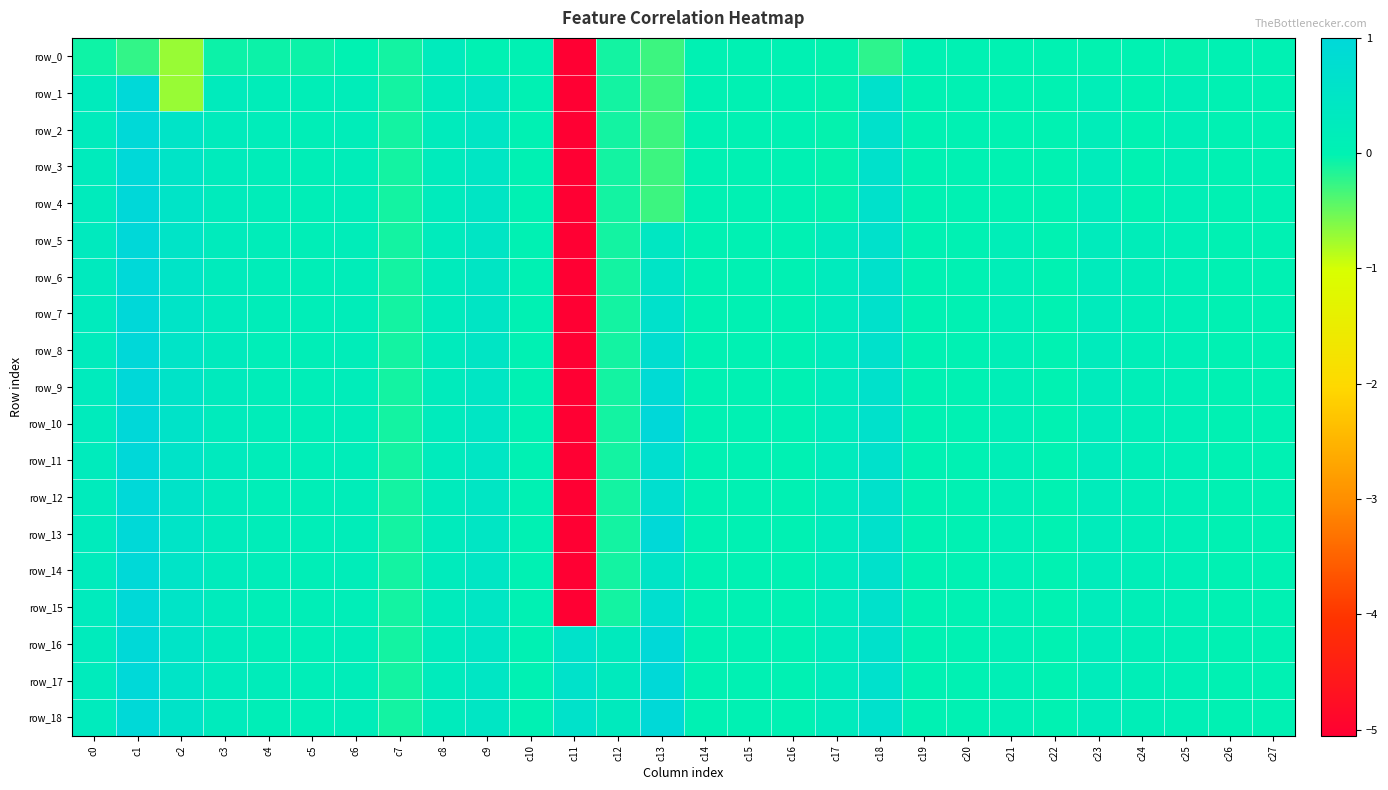

Reading left to right, what are all the values shown in this chart?

row_0: c0=-0.1	c1=-0.2	c2=-0.7	c3=-0.1	c4=-0.1	c5=-0.1	c6=-0.0	c7=-0.1	c8=0.2	c9=0.0	c10=0.0	c11=-5.1	c12=-0.1	c13=-0.3	c14=-0.0	c15=-0.0	c16=-0.0	c17=-0.0	c18=-0.2	c19=-0.0	c20=-0.0	c21=-0.0	c22=-0.0	c23=-0.0	c24=-0.0	c25=-0.0	c26=-0.0	c27=-0.0
row_1: c0=0.3	c1=1.0	c2=-0.7	c3=0.3	c4=0.2	c5=0.1	c6=0.2	c7=-0.1	c8=0.2	c9=0.5	c10=0.0	c11=-5.1	c12=-0.1	c13=-0.3	c14=-0.0	c15=0.0	c16=-0.0	c17=-0.0	c18=0.7	c19=-0.0	c20=-0.0	c21=-0.0	c22=-0.0	c23=0.2	c24=-0.0	c25=0.1	c26=-0.0	c27=-0.0
row_2: c0=0.3	c1=1.0	c2=0.5	c3=0.3	c4=0.2	c5=0.1	c6=0.2	c7=-0.1	c8=0.2	c9=0.5	c10=0.0	c11=-5.1	c12=-0.1	c13=-0.3	c14=-0.0	c15=0.0	c16=-0.0	c17=-0.0	c18=0.7	c19=-0.0	c20=-0.0	c21=-0.0	c22=-0.0	c23=0.2	c24=-0.0	c25=0.1	c26=-0.0	c27=-0.0
row_3: c0=0.2	c1=1.0	c2=0.5	c3=0.3	c4=0.2	c5=0.1	c6=0.2	c7=-0.1	c8=0.2	c9=0.5	c10=0.0	c11=-5.1	c12=-0.1	c13=-0.3	c14=-0.0	c15=0.0	c16=-0.0	c17=-0.0	c18=0.7	c19=-0.0	c20=-0.0	c21=-0.0	c22=-0.0	c23=0.2	c24=-0.0	c25=0.1	c26=-0.0	c27=-0.0
row_4: c0=0.3	c1=1.0	c2=0.5	c3=0.3	c4=0.2	c5=0.1	c6=0.2	c7=-0.1	c8=0.2	c9=0.5	c10=0.0	c11=-5.1	c12=-0.1	c13=-0.3	c14=-0.0	c15=0.0	c16=-0.0	c17=-0.0	c18=0.6	c19=-0.0	c20=-0.0	c21=-0.0	c22=-0.0	c23=0.2	c24=-0.0	c25=0.1	c26=-0.0	c27=-0.0
row_5: c0=0.3	c1=1.0	c2=0.5	c3=0.2	c4=0.2	c5=0.1	c6=0.2	c7=-0.1	c8=0.2	c9=0.5	c10=0.0	c11=-5.1	c12=-0.1	c13=0.4	c14=0.0	c15=0.0	c16=0.0	c17=0.3	c18=0.6	c19=0.0	c20=-0.0	c21=0.2	c22=-0.0	c23=0.3	c24=0.2	c25=0.1	c26=0.0	c27=-0.0
row_6: c0=0.3	c1=1.0	c2=0.5	c3=0.3	c4=0.2	c5=0.1	c6=0.2	c7=-0.1	c8=0.2	c9=0.5	c10=0.0	c11=-5.1	c12=-0.1	c13=0.5	c14=0.0	c15=0.0	c16=0.0	c17=0.3	c18=0.6	c19=0.0	c20=-0.0	c21=0.1	c22=-0.0	c23=0.3	c24=0.2	c25=0.1	c26=0.0	c27=-0.0
row_7: c0=0.3	c1=1.0	c2=0.5	c3=0.3	c4=0.2	c5=0.1	c6=0.2	c7=-0.1	c8=0.2	c9=0.5	c10=0.0	c11=-5.1	c12=-0.1	c13=0.6	c14=0.0	c15=0.0	c16=0.0	c17=0.3	c18=0.6	c19=0.0	c20=-0.0	c21=0.1	c22=-0.0	c23=0.3	c24=0.2	c25=0.1	c26=0.0	c27=-0.0
row_8: c0=0.3	c1=1.0	c2=0.5	c3=0.3	c4=0.2	c5=0.1	c6=0.2	c7=-0.1	c8=0.2	c9=0.5	c10=0.0	c11=-5.1	c12=-0.1	c13=0.8	c14=0.0	c15=0.0	c16=0.0	c17=0.3	c18=0.6	c19=0.0	c20=-0.0	c21=0.1	c22=-0.0	c23=0.2	c24=0.2	c25=0.1	c26=0.0	c27=-0.0
row_9: c0=0.3	c1=1.0	c2=0.6	c3=0.3	c4=0.2	c5=0.1	c6=0.2	c7=-0.1	c8=0.2	c9=0.5	c10=0.0	c11=-5.1	c12=-0.1	c13=0.9	c14=0.0	c15=0.0	c16=0.0	c17=0.3	c18=0.6	c19=0.0	c20=-0.0	c21=0.1	c22=-0.0	c23=0.2	c24=0.2	c25=0.1	c26=0.0	c27=-0.0
row_10: c0=0.2	c1=1.0	c2=0.6	c3=0.3	c4=0.2	c5=0.1	c6=0.2	c7=-0.1	c8=0.2	c9=0.5	c10=0.0	c11=-5.1	c12=-0.1	c13=1.0	c14=0.0	c15=0.0	c16=0.0	c17=0.3	c18=0.7	c19=0.0	c20=-0.0	c21=0.1	c22=-0.0	c23=0.2	c24=0.2	c25=0.1	c26=0.0	c27=-0.0
row_11: c0=0.3	c1=1.0	c2=0.6	c3=0.3	c4=0.2	c5=0.1	c6=0.2	c7=-0.1	c8=0.2	c9=0.5	c10=0.0	c11=-5.1	c12=-0.1	c13=0.7	c14=0.0	c15=0.0	c16=0.0	c17=0.3	c18=0.7	c19=0.0	c20=-0.0	c21=0.1	c22=-0.0	c23=0.2	c24=0.1	c25=0.1	c26=0.0	c27=-0.0
row_12: c0=0.3	c1=1.0	c2=0.6	c3=0.2	c4=0.2	c5=0.1	c6=0.2	c7=-0.1	c8=0.2	c9=0.5	c10=0.0	c11=-5.1	c12=-0.1	c13=0.7	c14=0.0	c15=0.0	c16=0.0	c17=0.3	c18=0.7	c19=0.0	c20=-0.0	c21=0.1	c22=-0.0	c23=0.2	c24=0.1	c25=0.1	c26=0.0	c27=-0.0
row_13: c0=0.2	c1=1.0	c2=0.6	c3=0.2	c4=0.2	c5=0.1	c6=0.2	c7=-0.1	c8=0.2	c9=0.5	c10=0.0	c11=-5.1	c12=-0.1	c13=1.0	c14=0.0	c15=0.0	c16=0.0	c17=0.3	c18=0.7	c19=0.0	c20=-0.0	c21=0.1	c22=-0.0	c23=0.2	c24=0.1	c25=0.1	c26=0.0	c27=-0.0
row_14: c0=0.3	c1=1.0	c2=0.5	c3=0.3	c4=0.2	c5=0.1	c6=0.2	c7=-0.1	c8=0.2	c9=0.5	c10=0.0	c11=-5.1	c12=-0.1	c13=0.5	c14=0.0	c15=0.0	c16=0.0	c17=0.3	c18=0.7	c19=0.0	c20=-0.0	c21=0.1	c22=-0.0	c23=0.2	c24=0.1	c25=0.1	c26=0.0	c27=-0.0
row_15: c0=0.3	c1=1.0	c2=0.5	c3=0.3	c4=0.1	c5=0.1	c6=0.2	c7=-0.1	c8=0.2	c9=0.5	c10=0.0	c11=-5.1	c12=-0.1	c13=0.7	c14=0.0	c15=0.0	c16=0.0	c17=0.3	c18=0.7	c19=0.0	c20=-0.0	c21=0.1	c22=-0.0	c23=0.2	c24=0.1	c25=0.1	c26=0.0	c27=-0.0
row_16: c0=0.2	c1=1.0	c2=0.5	c3=0.3	c4=0.1	c5=0.1	c6=0.2	c7=-0.1	c8=0.2	c9=0.5	c10=0.0	c11=0.6	c12=0.3	c13=1.0	c14=0.0	c15=0.0	c16=0.0	c17=0.3	c18=0.7	c19=0.0	c20=-0.0	c21=0.1	c22=-0.0	c23=0.2	c24=0.1	c25=0.1	c26=0.0	c27=-0.0
row_17: c0=0.3	c1=1.0	c2=0.5	c3=0.3	c4=0.2	c5=0.2	c6=0.2	c7=-0.1	c8=0.2	c9=0.5	c10=0.0	c11=0.6	c12=0.3	c13=1.0	c14=0.0	c15=0.0	c16=0.0	c17=0.3	c18=0.7	c19=0.0	c20=-0.0	c21=0.1	c22=-0.0	c23=0.2	c24=0.1	c25=0.1	c26=0.0	c27=-0.0
row_18: c0=0.3	c1=1.0	c2=0.6	c3=0.3	c4=0.1	c5=0.1	c6=0.2	c7=-0.1	c8=0.2	c9=0.4	c10=0.0	c11=0.6	c12=0.3	c13=1.0	c14=0.0	c15=0.0	c16=0.0	c17=0.3	c18=0.7	c19=0.0	c20=-0.0	c21=0.1	c22=-0.0	c23=0.2	c24=0.1	c25=0.1	c26=0.0	c27=-0.0